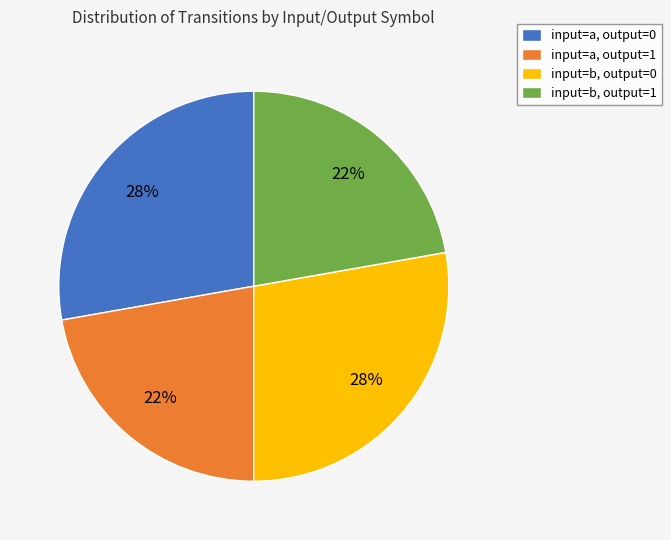

The input=a, output=0 slice represents 40% of the pie. True or false?

False